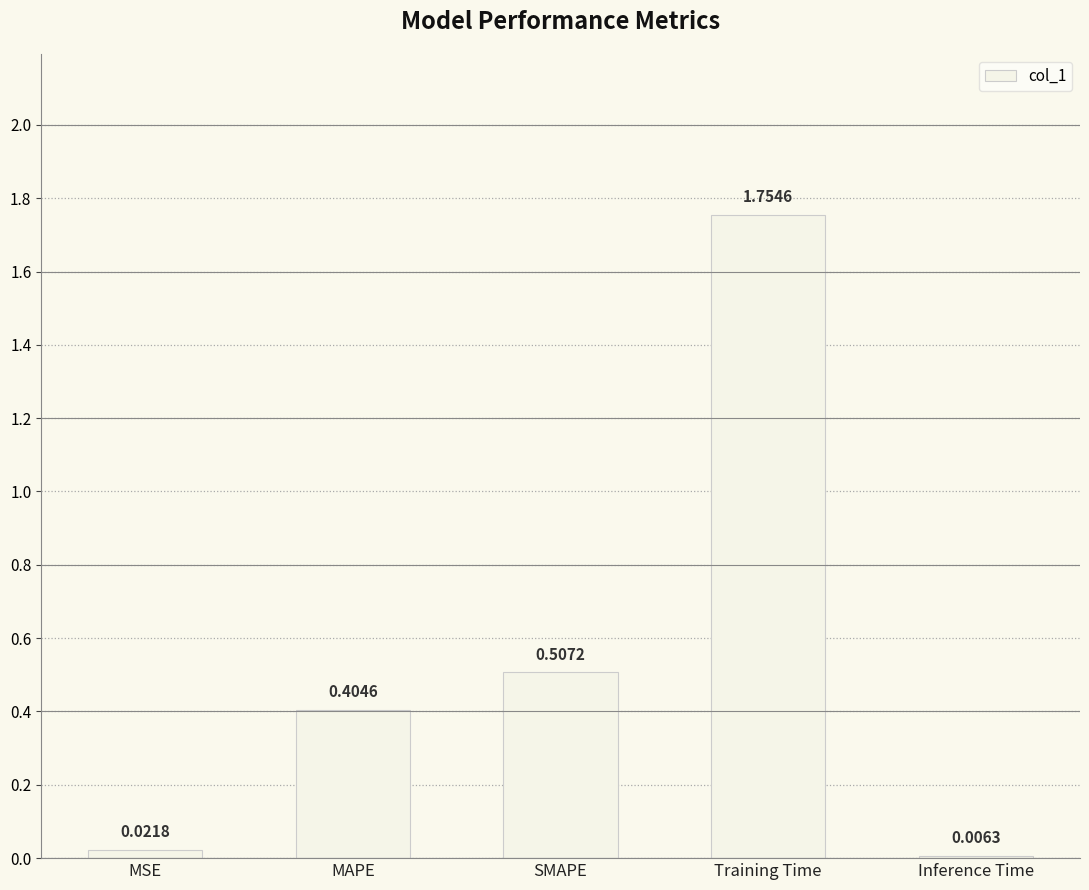

Where is the data nearest to the value 0?

Inference Time